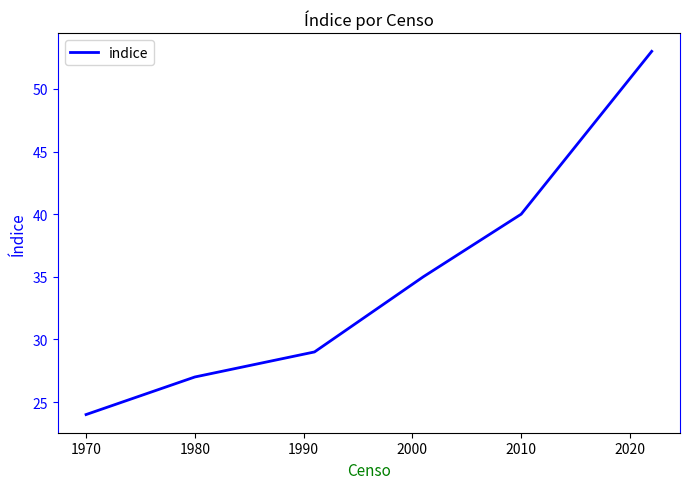

True or false: there are more than 2 points higher than both neighbors.

False